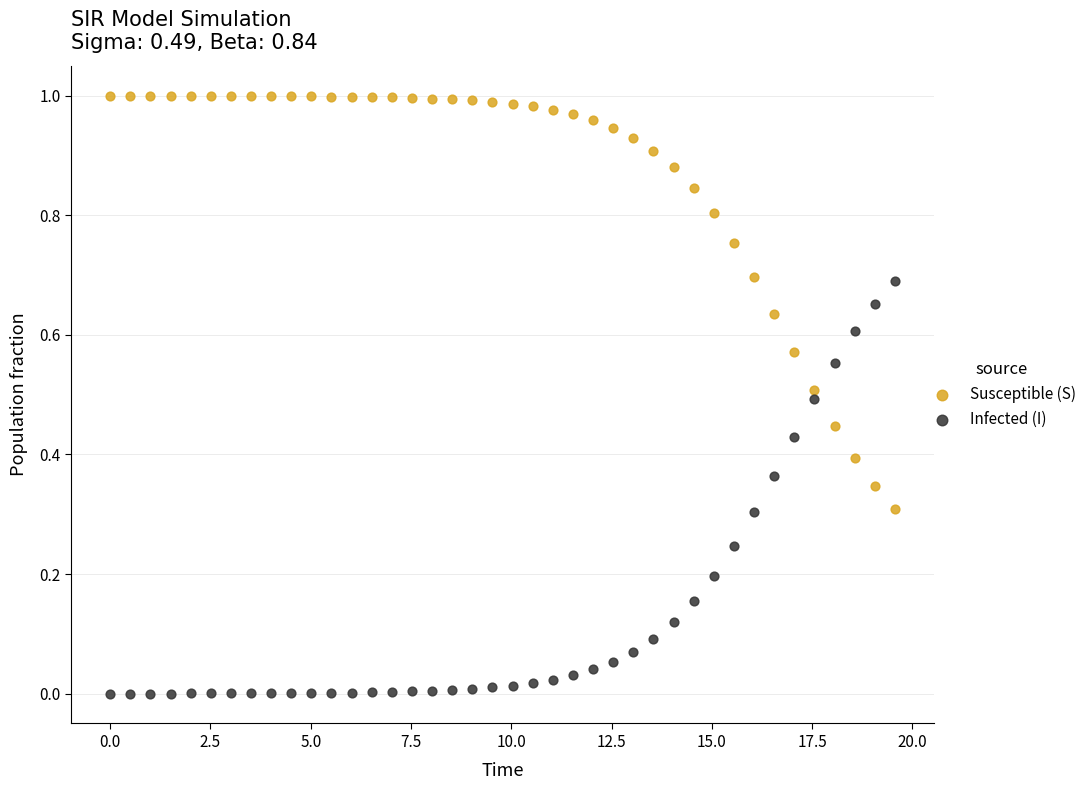

Which series reaches the minimum Y coordinate?

Infected (I)